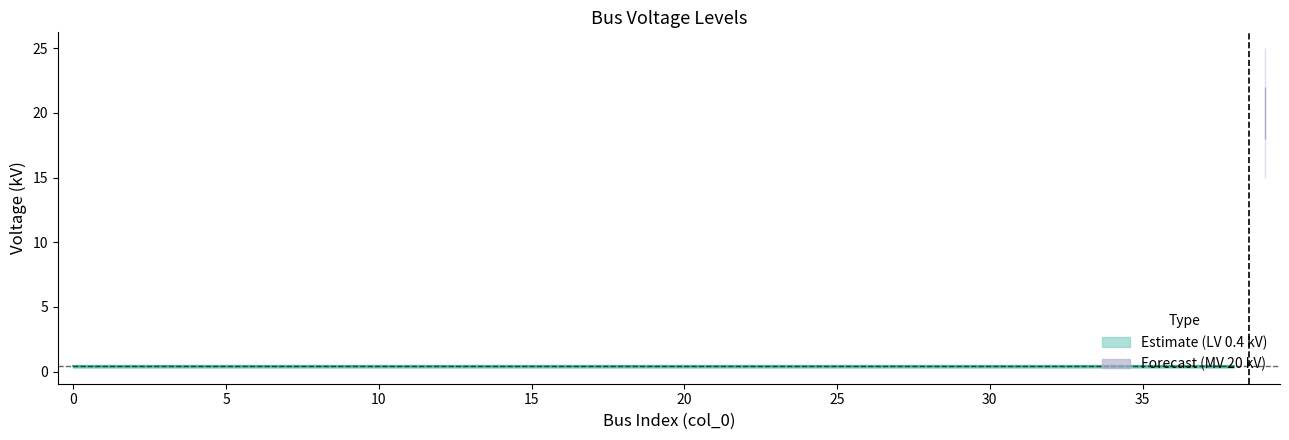

Reading left to right, what are all the values shown in this chart?

vn_kv: 0=0.4	1=0.4	2=0.4	3=0.4	4=0.4	5=0.4	6=0.4	7=0.4	8=0.4	9=0.4	10=0.4	11=0.4	12=0.4	13=0.4	14=0.4	15=0.4	16=0.4	17=0.4	18=0.4	19=0.4	20=0.4	21=0.4	22=0.4	23=0.4	24=0.4	25=0.4	26=0.4	27=0.4	28=0.4	29=0.4	30=0.4	31=0.4	32=0.4	33=0.4	34=0.4	35=0.4	36=0.4	37=0.4	38=0.4	39=20.0
vn_kv_upper_inner: 0=0.4	1=0.4	2=0.4	3=0.4	4=0.4	5=0.4	6=0.4	7=0.4	8=0.4	9=0.4	10=0.4	11=0.4	12=0.4	13=0.4	14=0.4	15=0.4	16=0.4	17=0.4	18=0.4	19=0.4	20=0.4	21=0.4	22=0.4	23=0.4	24=0.4	25=0.4	26=0.4	27=0.4	28=0.4	29=0.4	30=0.4	31=0.4	32=0.4	33=0.4	34=0.4	35=0.4	36=0.4	37=0.4	38=0.4	39=22.0
vn_kv_lower_inner: 0=0.4	1=0.4	2=0.4	3=0.4	4=0.4	5=0.4	6=0.4	7=0.4	8=0.4	9=0.4	10=0.4	11=0.4	12=0.4	13=0.4	14=0.4	15=0.4	16=0.4	17=0.4	18=0.4	19=0.4	20=0.4	21=0.4	22=0.4	23=0.4	24=0.4	25=0.4	26=0.4	27=0.4	28=0.4	29=0.4	30=0.4	31=0.4	32=0.4	33=0.4	34=0.4	35=0.4	36=0.4	37=0.4	38=0.4	39=18.0
vn_kv_upper_outer: 0=0.5	1=0.5	2=0.5	3=0.5	4=0.5	5=0.5	6=0.5	7=0.5	8=0.5	9=0.5	10=0.5	11=0.5	12=0.5	13=0.5	14=0.5	15=0.5	16=0.5	17=0.5	18=0.5	19=0.5	20=0.5	21=0.5	22=0.5	23=0.5	24=0.5	25=0.5	26=0.5	27=0.5	28=0.5	29=0.5	30=0.5	31=0.5	32=0.5	33=0.5	34=0.5	35=0.5	36=0.5	37=0.5	38=0.5	39=25.0
vn_kv_lower_outer: 0=0.3	1=0.3	2=0.3	3=0.3	4=0.3	5=0.3	6=0.3	7=0.3	8=0.3	9=0.3	10=0.3	11=0.3	12=0.3	13=0.3	14=0.3	15=0.3	16=0.3	17=0.3	18=0.3	19=0.3	20=0.3	21=0.3	22=0.3	23=0.3	24=0.3	25=0.3	26=0.3	27=0.3	28=0.3	29=0.3	30=0.3	31=0.3	32=0.3	33=0.3	34=0.3	35=0.3	36=0.3	37=0.3	38=0.3	39=15.0